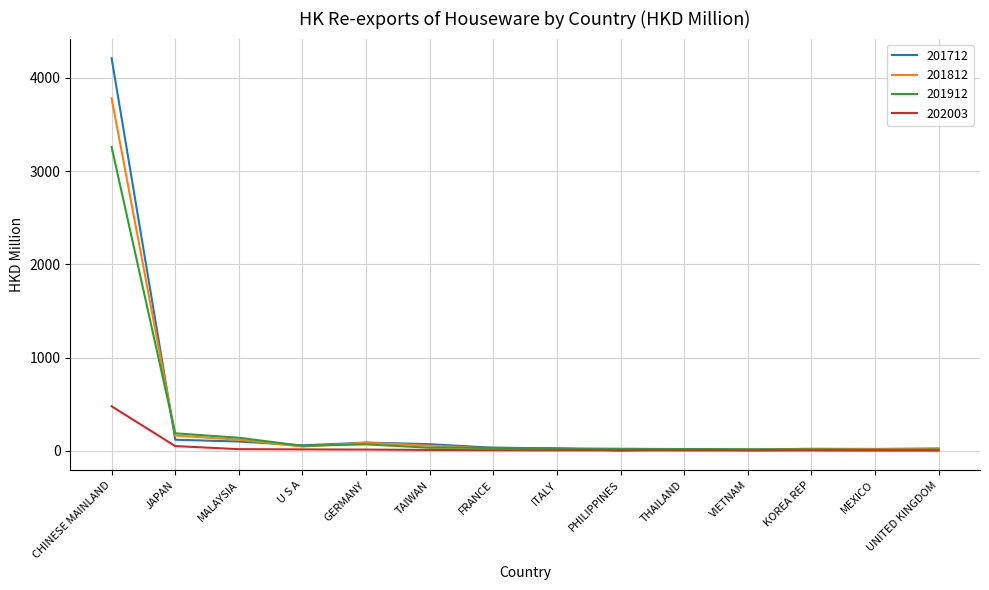

Which category has the highest value across all series?

CHINESE MAINLAND